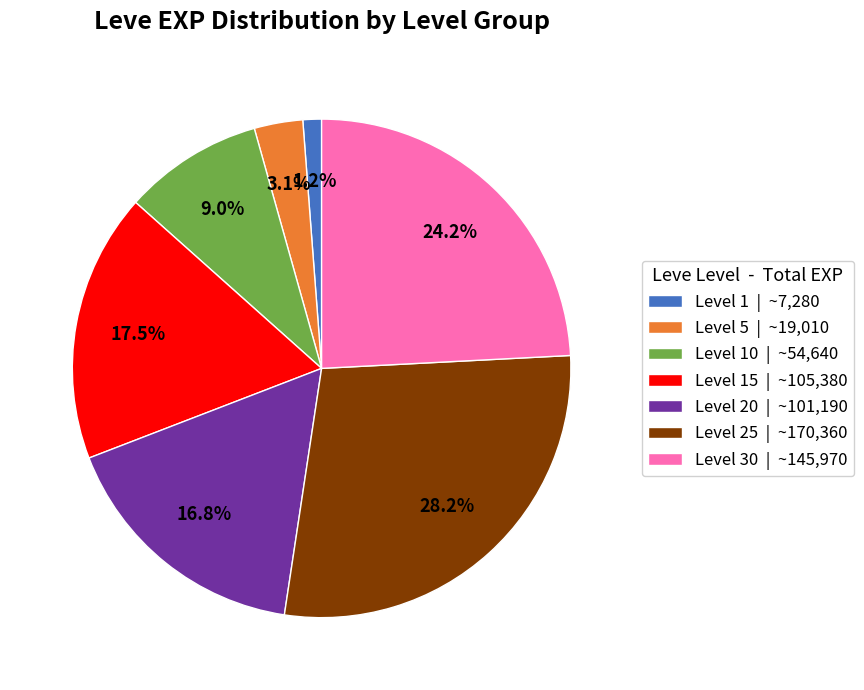

Is there any slice that represents more than half of the pie?

No